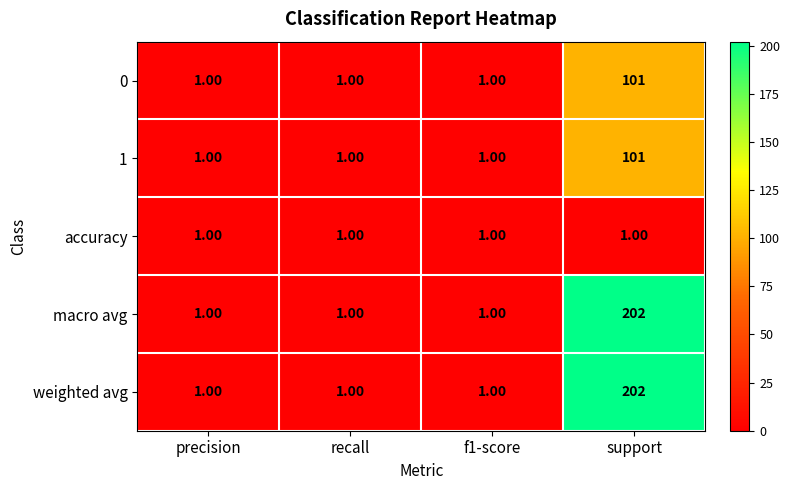

At which category does the chart reach its peak across all series?

support